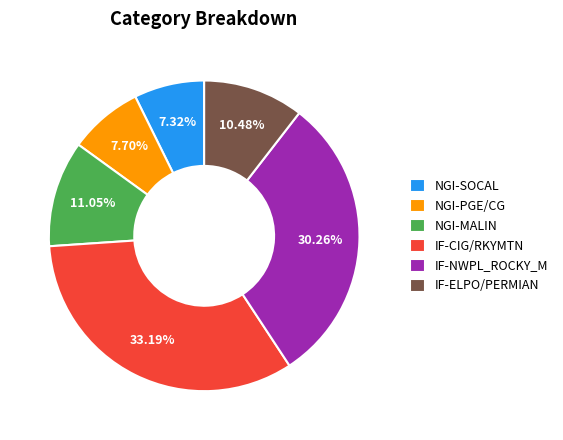

Which slice is the largest?

IF-CIG/RKYMTN